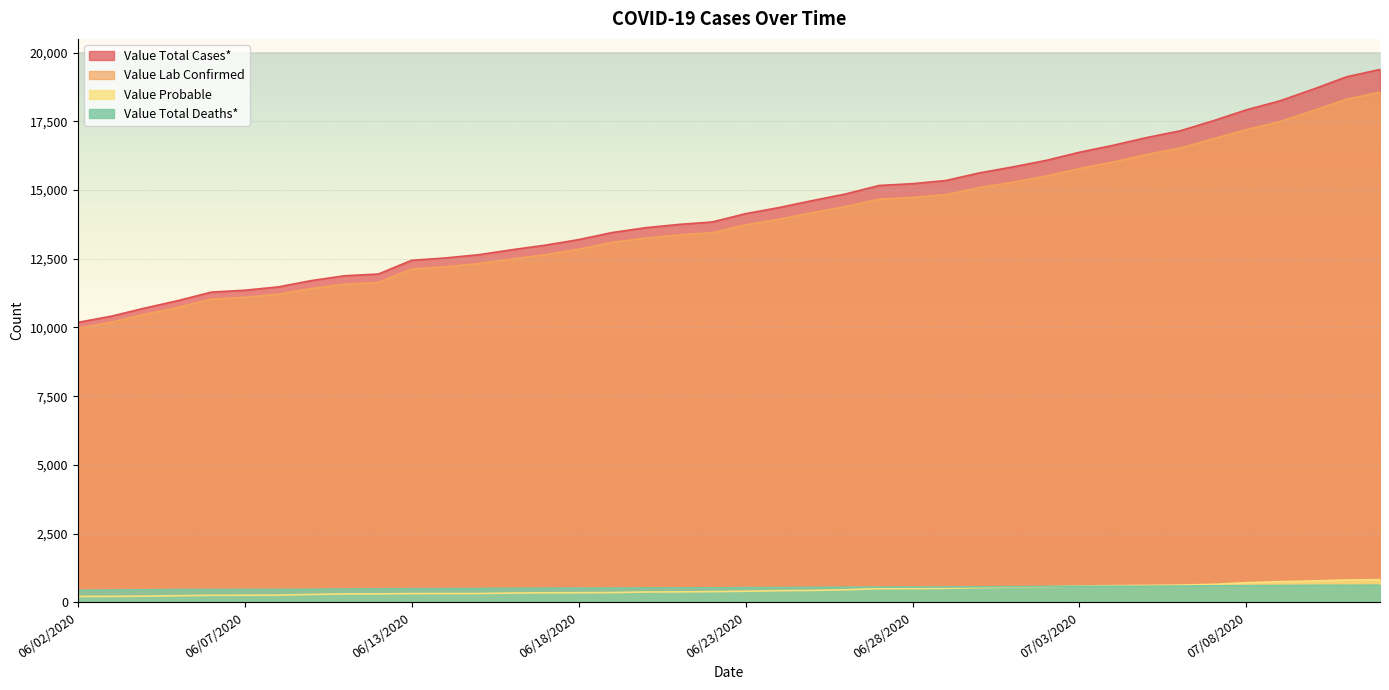

How many data points does each series have?

40